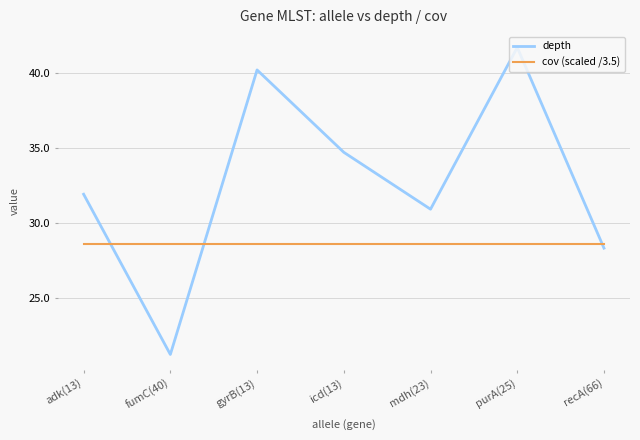

Is it true that depth equals 16.4 at mdh(23)?

False